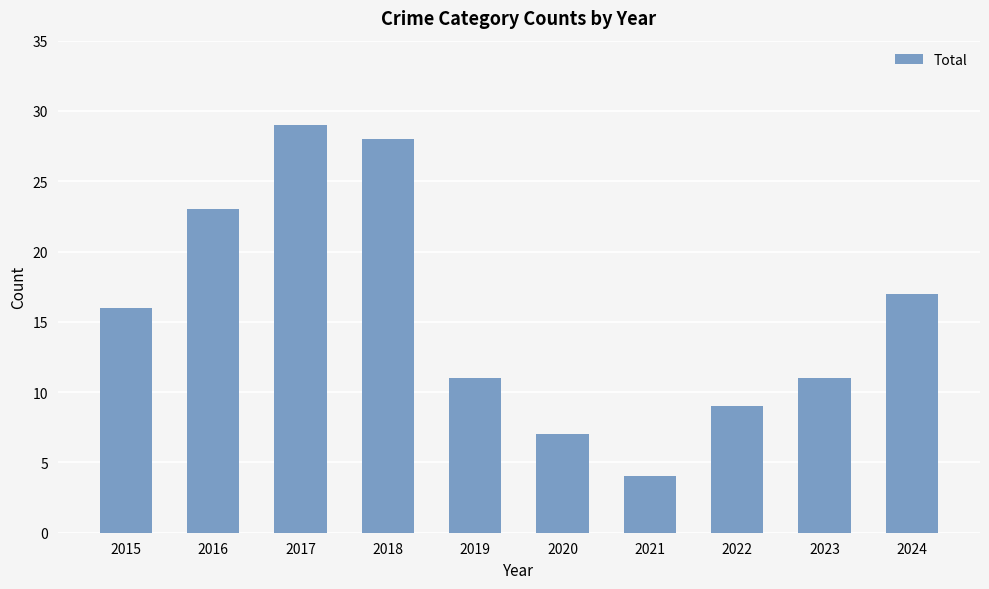

Which label corresponds to the smallest value in the chart?

2021